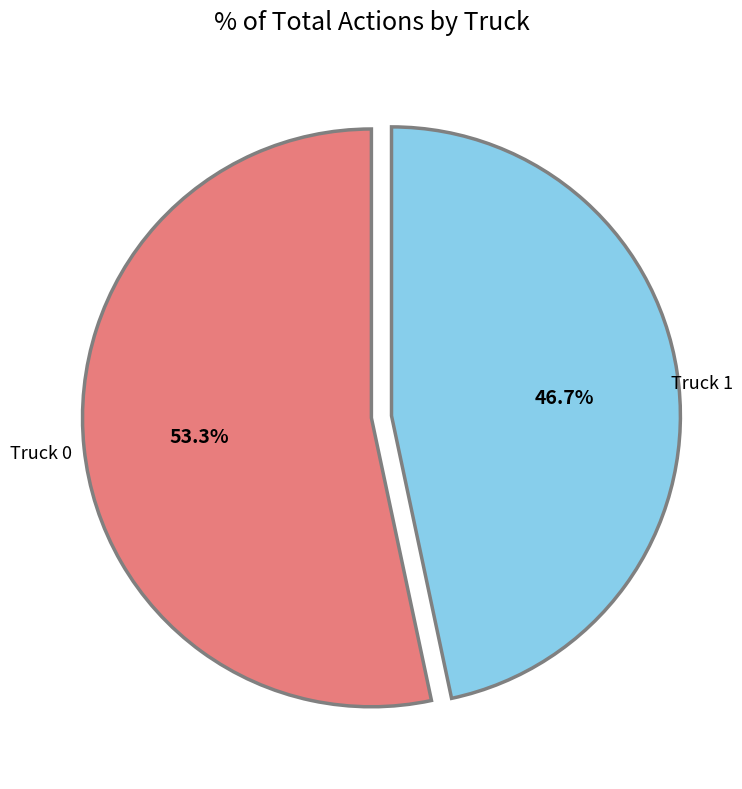

To the nearest percent, what percentage of the pie is Truck 0?

53%